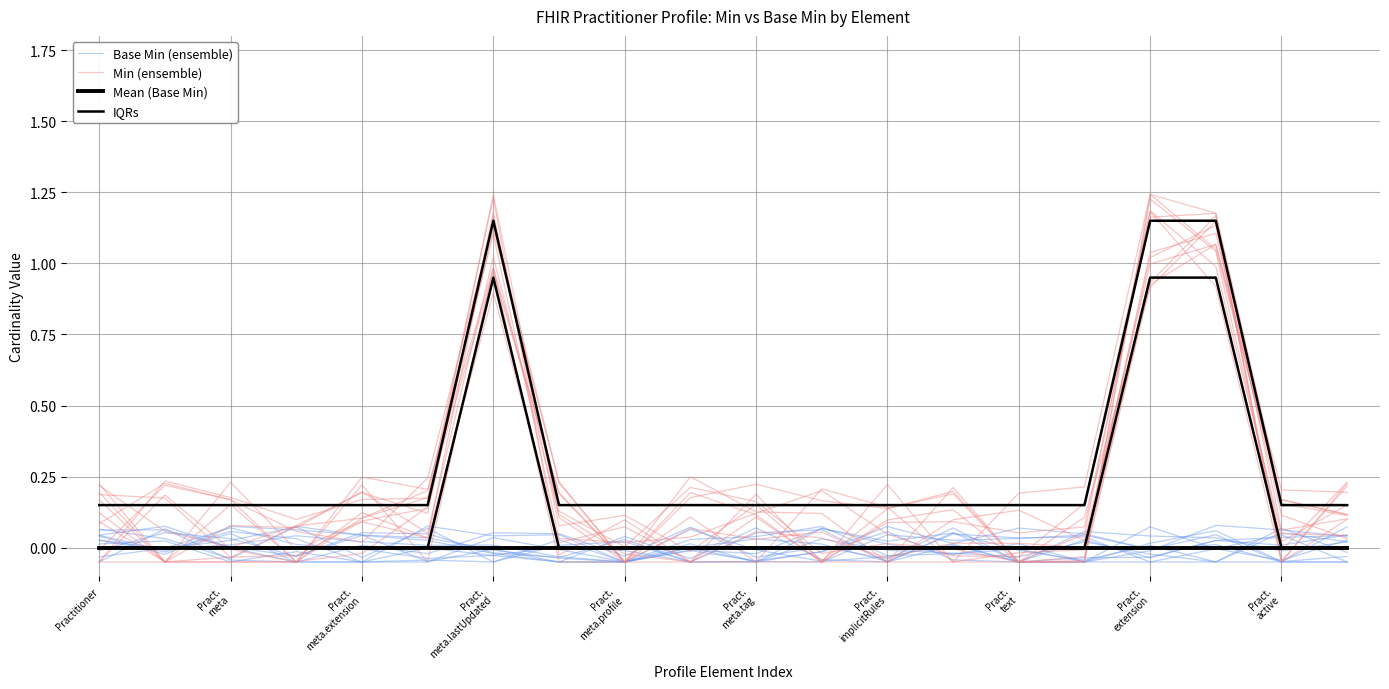

What is the difference between the maximum and minimum values in the Min (ensemble) series?

1.2